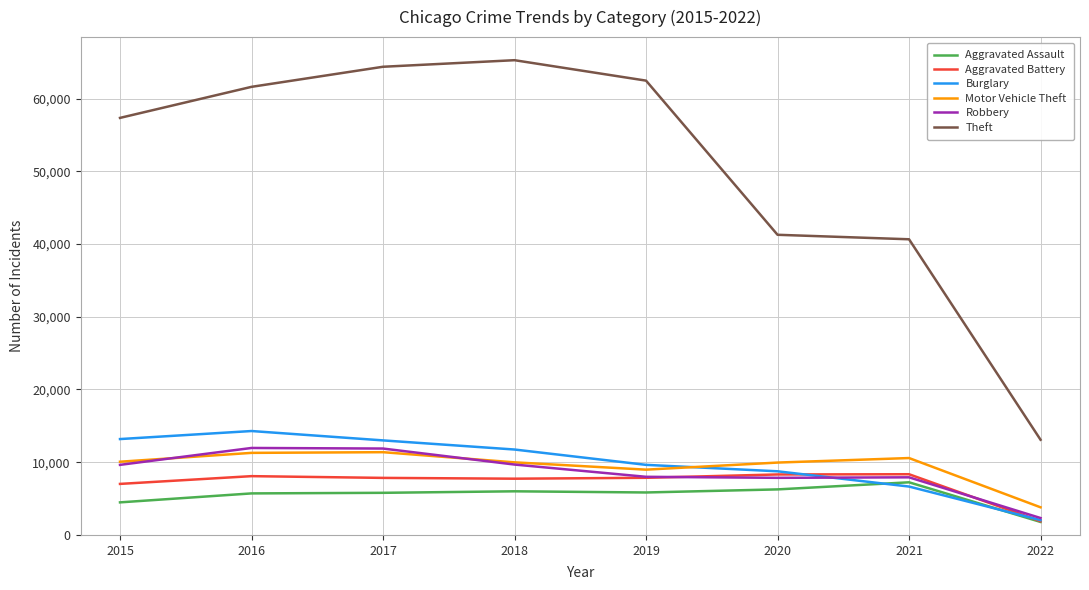

Is this an area chart (filled region under the line)?

No